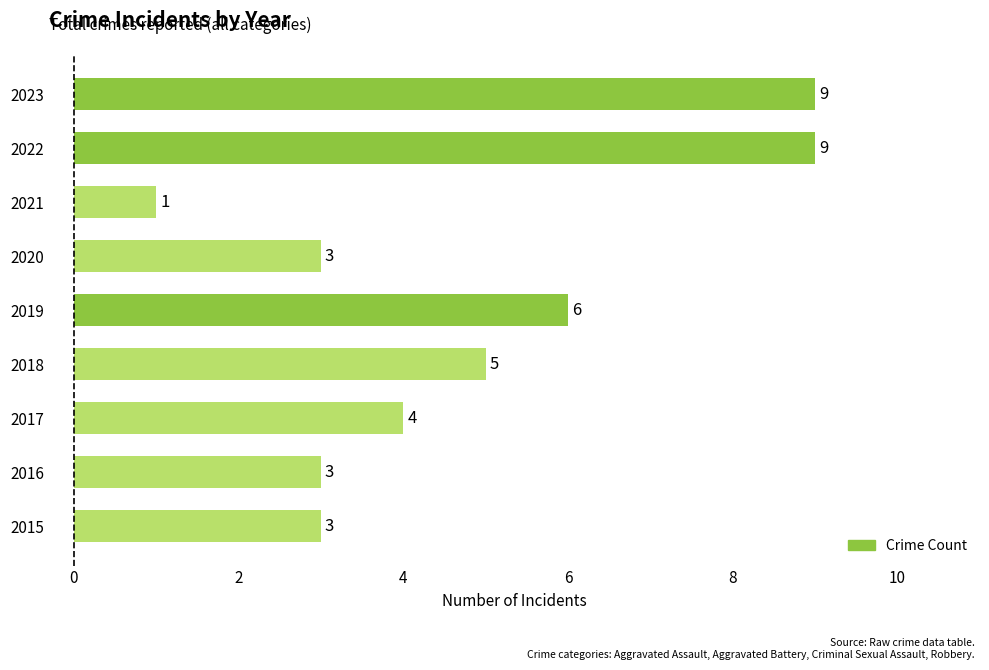

Are the bars horizontal?

Yes